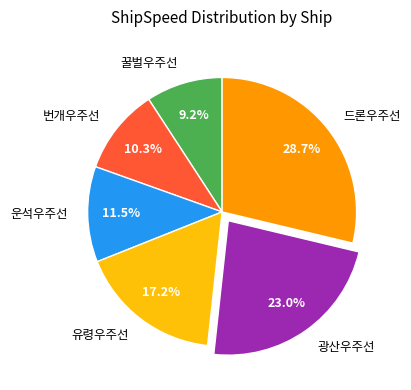

How much of the chart is everything except 꿀벌우주선?

90.8%